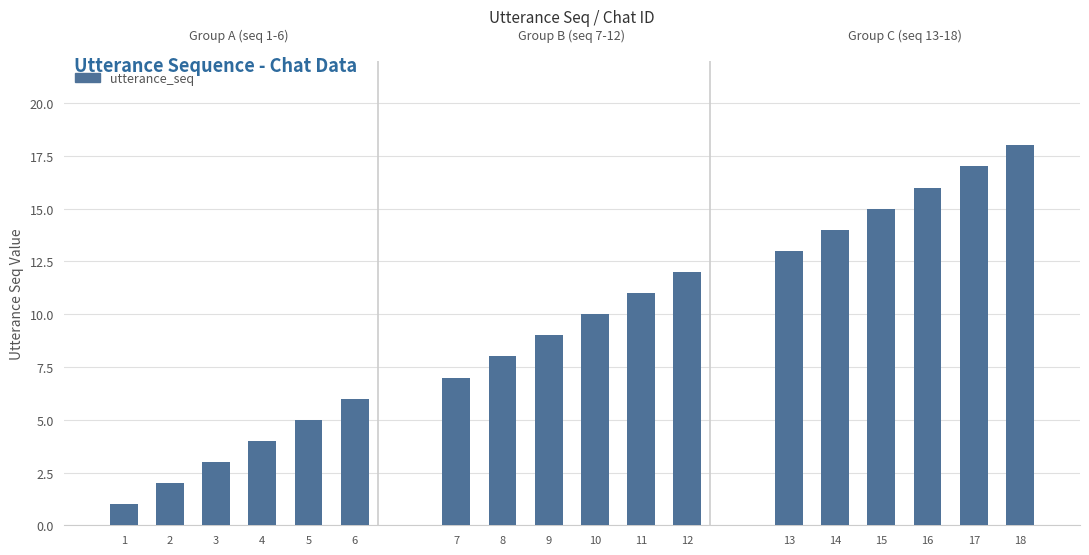

Reading left to right, extract all data points from this chart.

1=1	2=2	3=3	4=4	5=5	6=6	7=7	8=8	9=9	10=10	11=11	12=12	13=13	14=14	15=15	16=16	17=17	18=18